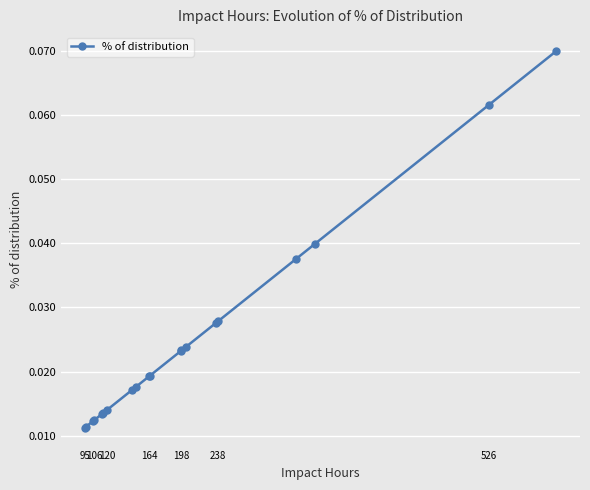

What is the sum of all values?

0.5